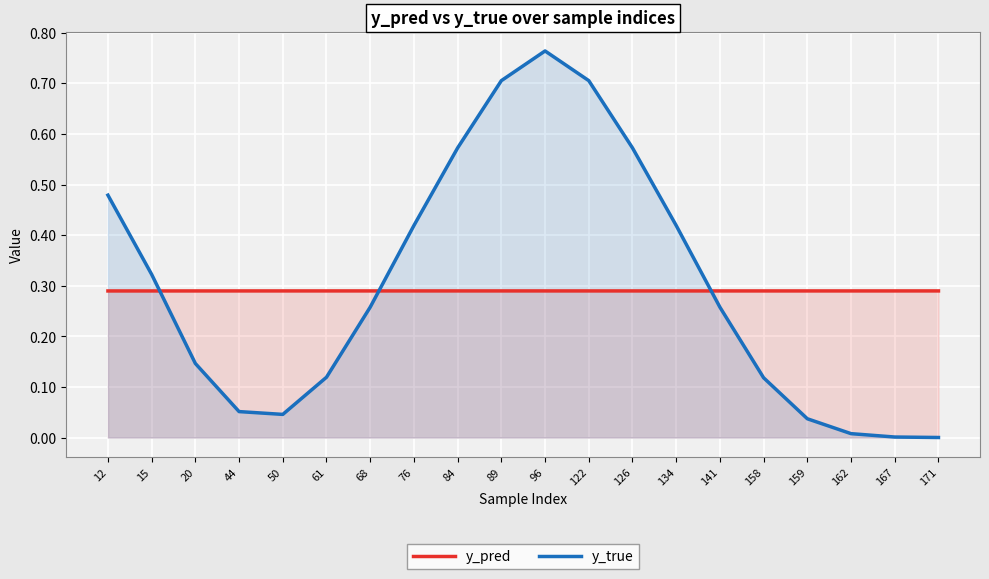

What is the sum of all y_true values?

6.0